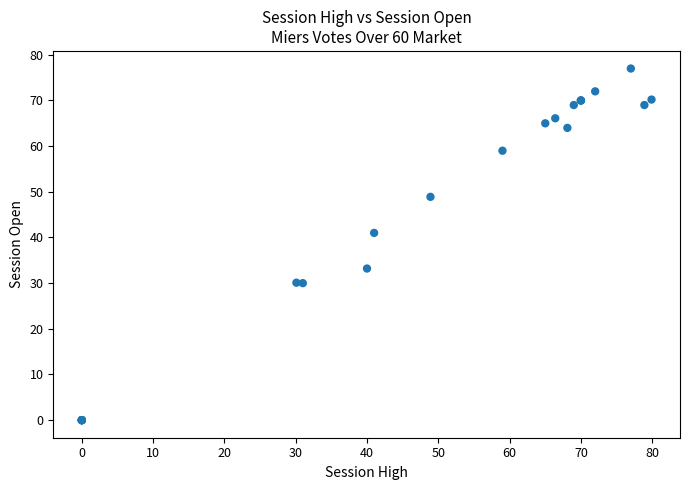

What Y value in the scatter plot is closest to 38?

41.0